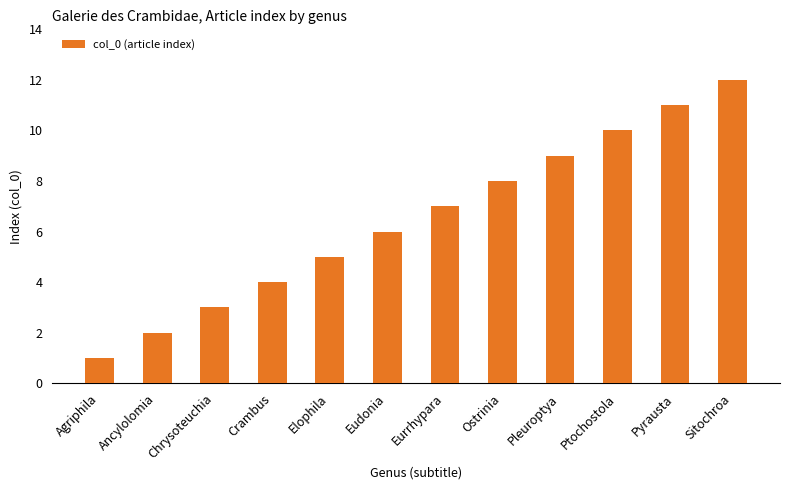

List the labels in order of value, smallest first.

Agriphila, Ancylolomia, Chrysoteuchia, Crambus, Elophila, Eudonia, Eurrhypara, Ostrinia, Pleuroptya, Ptochostola, Pyrausta, Sitochroa